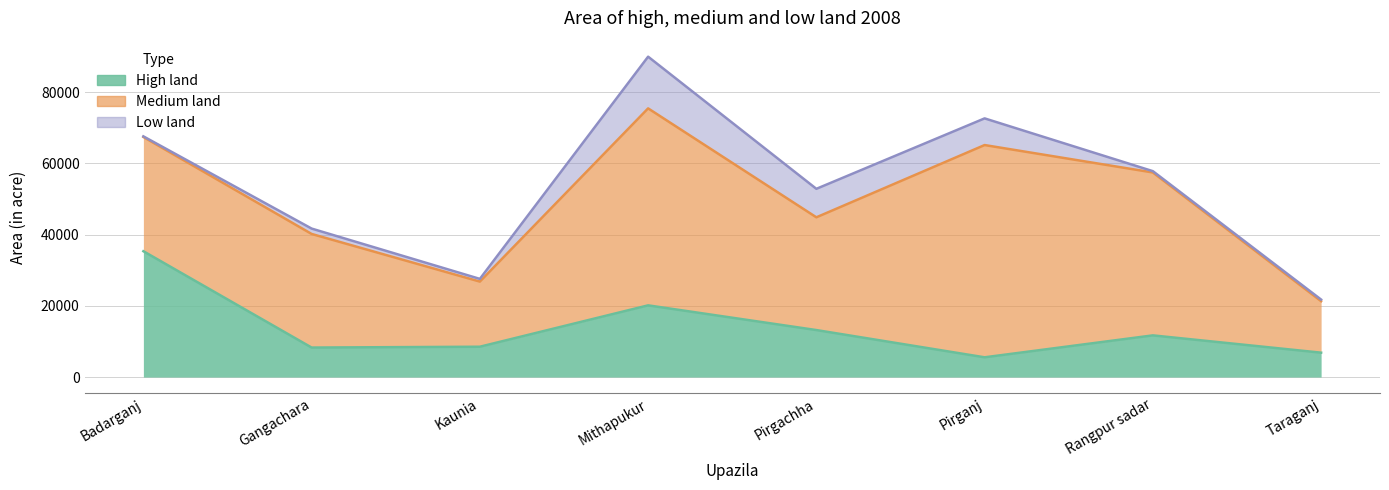

At which category is the sum across all series the highest?

Mithapukur